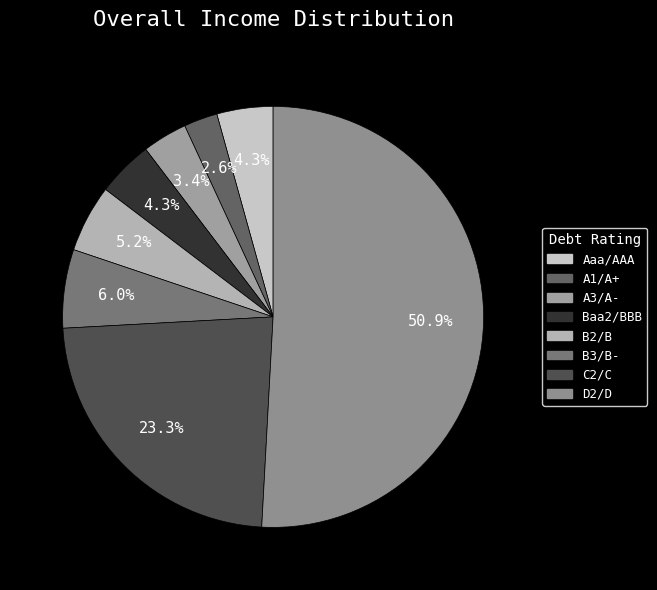

Rank the categories by value from highest to lowest.

D2/D, C2/C, B3/B-, B2/B, Aaa/AAA, Baa2/BBB, A3/A-, A1/A+